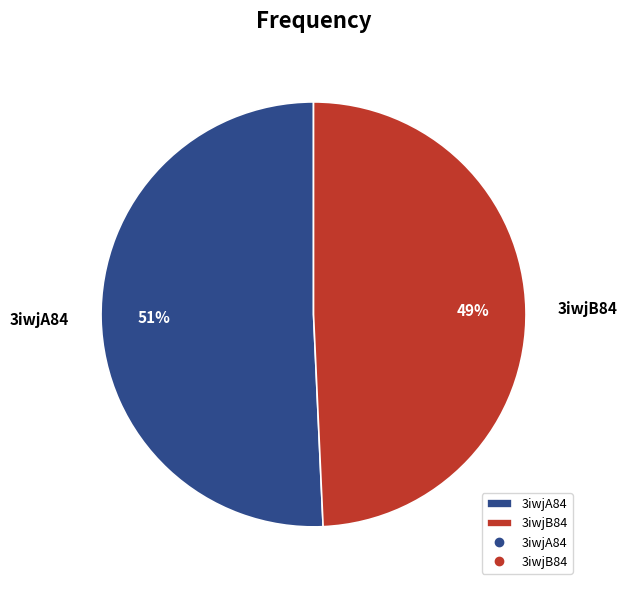

What percentage is the 3iwjA84 slice, to the nearest percent?

51%